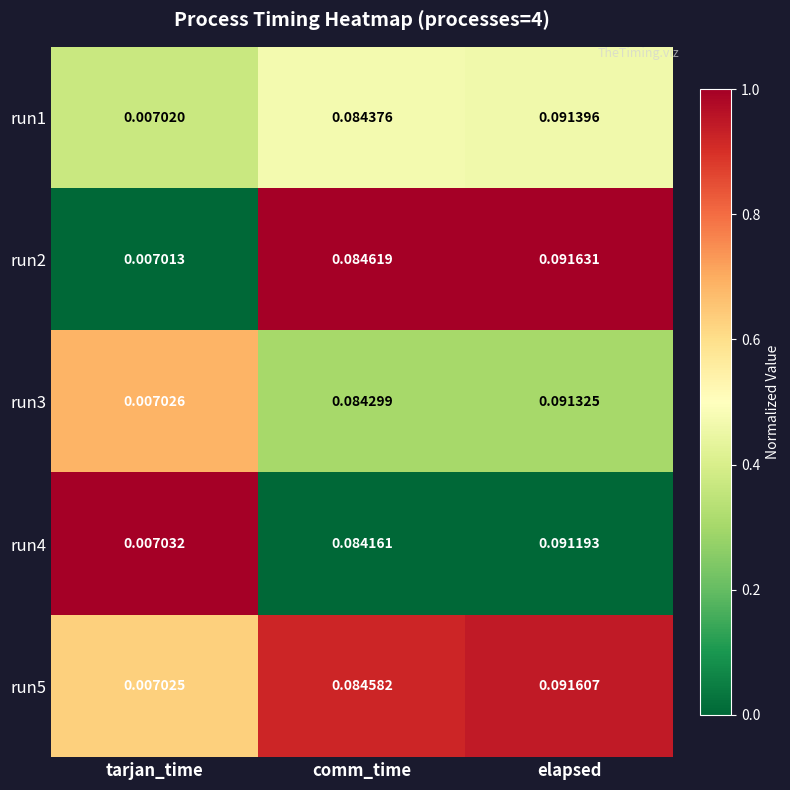

Which category has the lowest value across all series?

tarjan_time